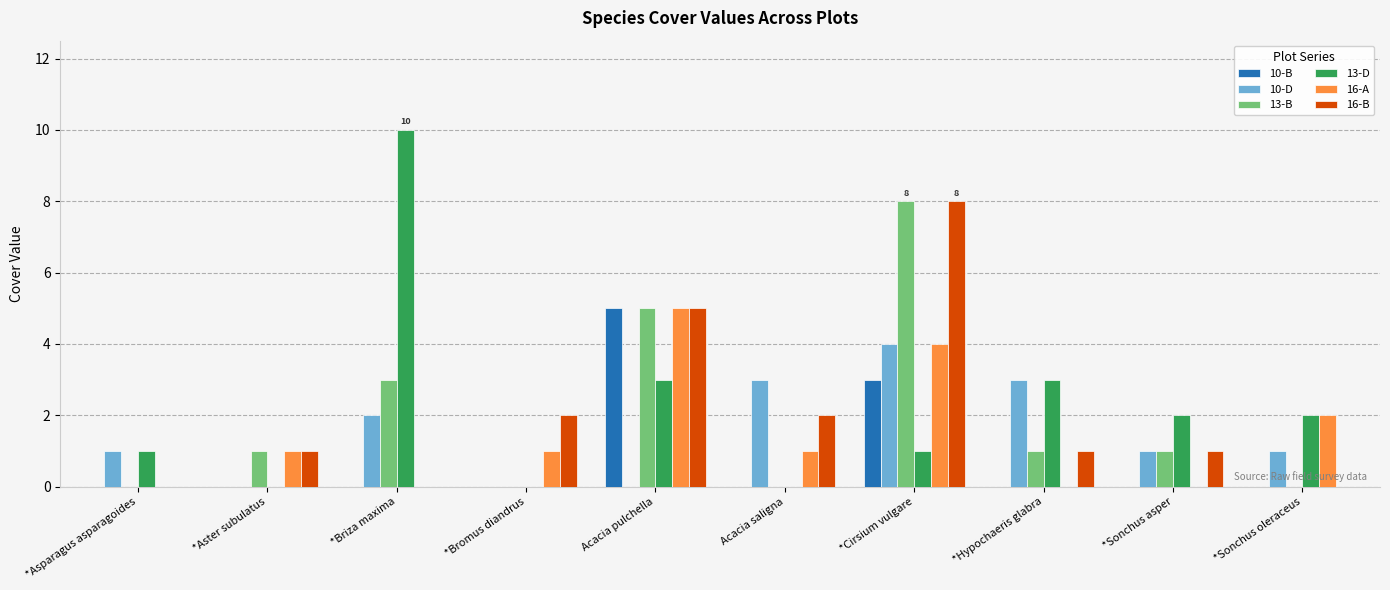

At which category is the sum across all series the highest?

*Cirsium vulgare